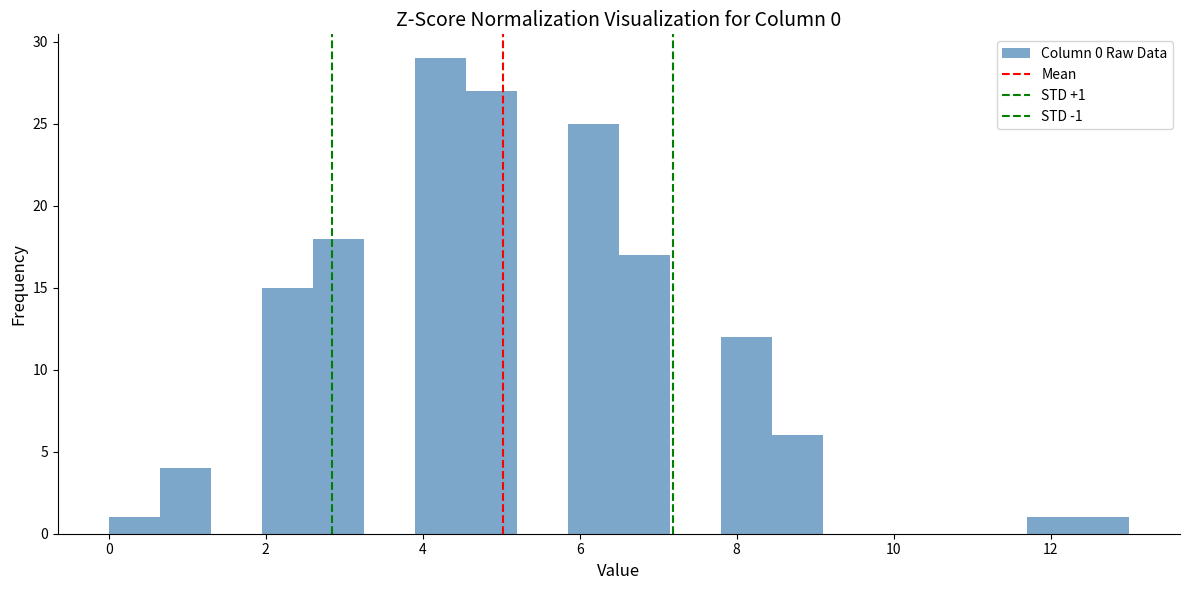

Read against the x-axis, roughly where is the centre of the tallest bar?

4.2